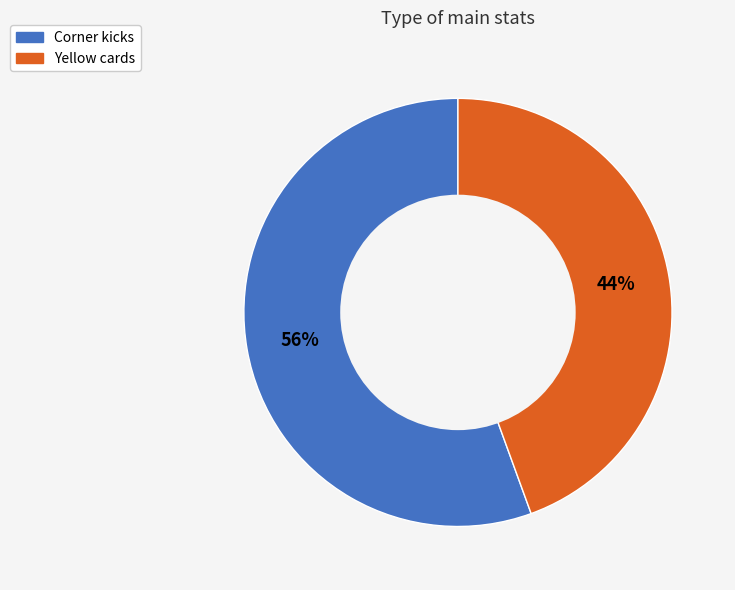

Which has a higher value, Yellow cards or Corner kicks?

Corner kicks